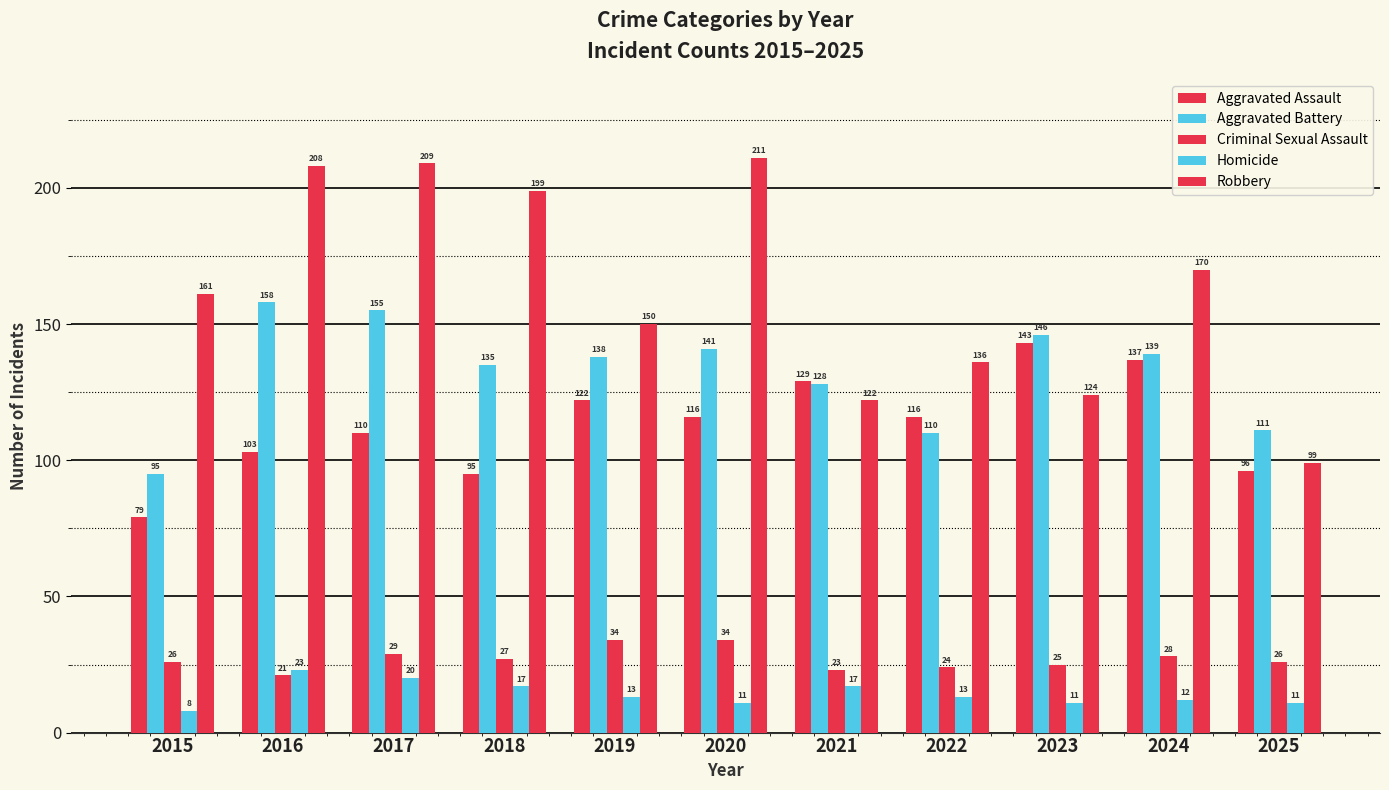

The value of Homicide at 2022 is 13. True or false?

True